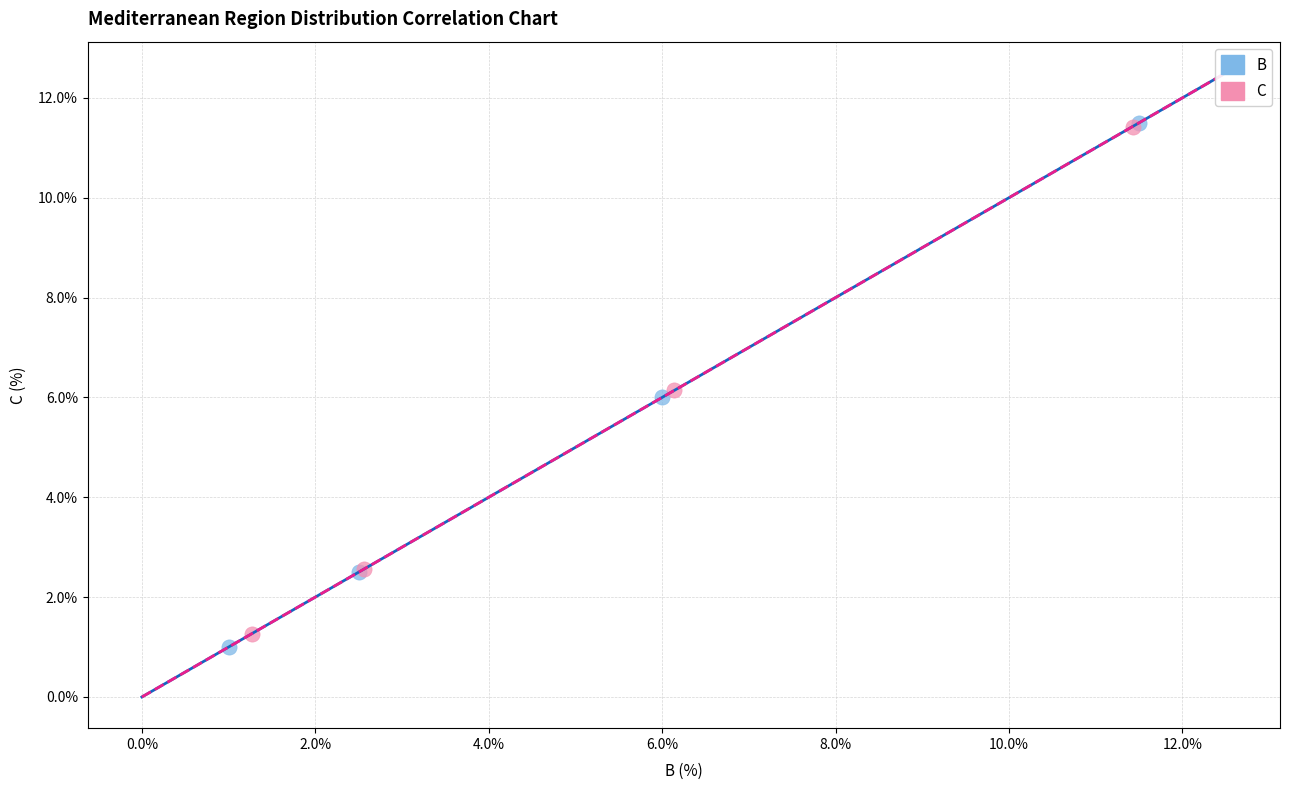

Which series has the widest spread of Y values?

B